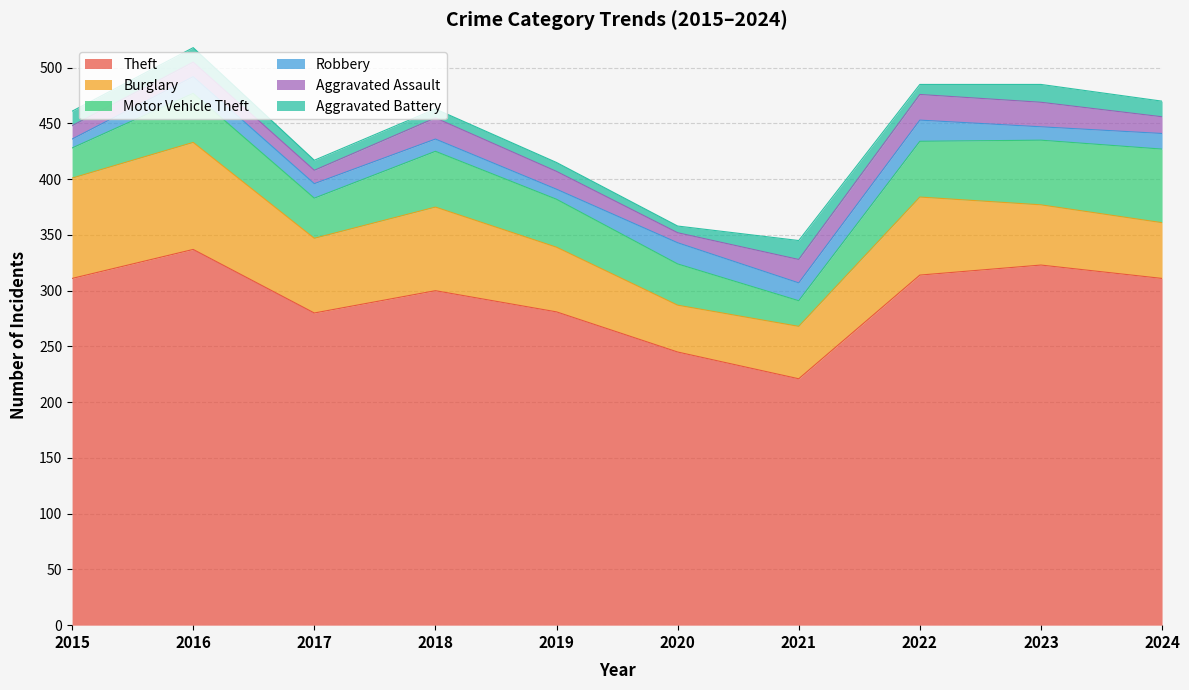

What are all the series names shown in the legend?

Theft, Burglary, Motor Vehicle Theft, Robbery, Aggravated Assault, Aggravated Battery